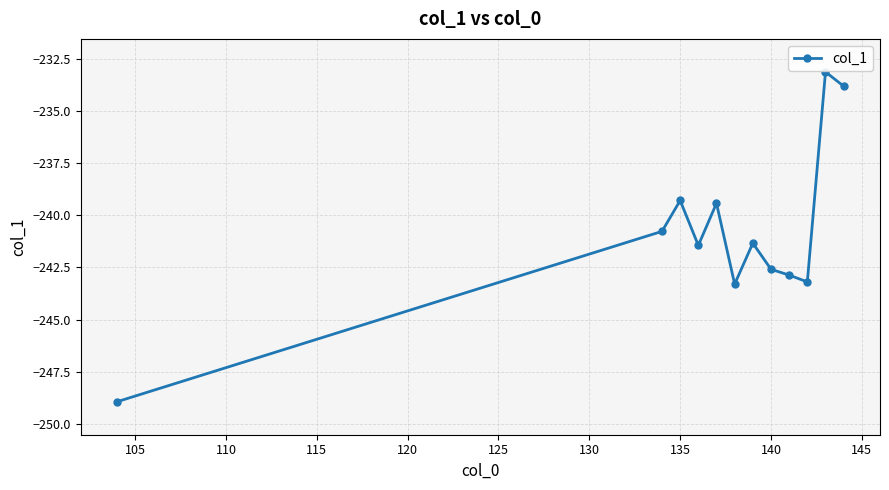

Reading left to right, extract all data points from this chart.

-248.9	-240.8	-239.3	-241.4	-239.4	-243.3	-241.3	-242.6	-242.9	-243.2	-233.1	-233.8